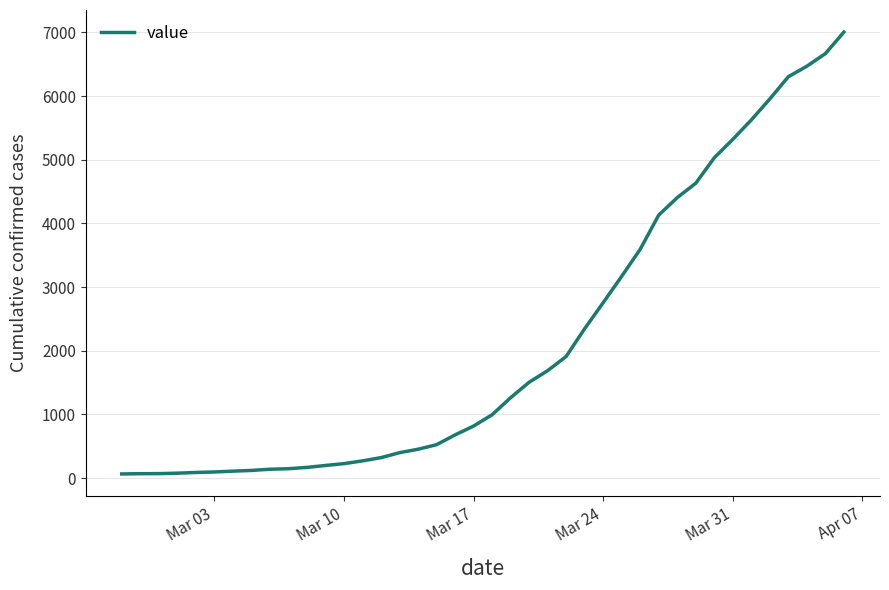

What is the average value?

2144